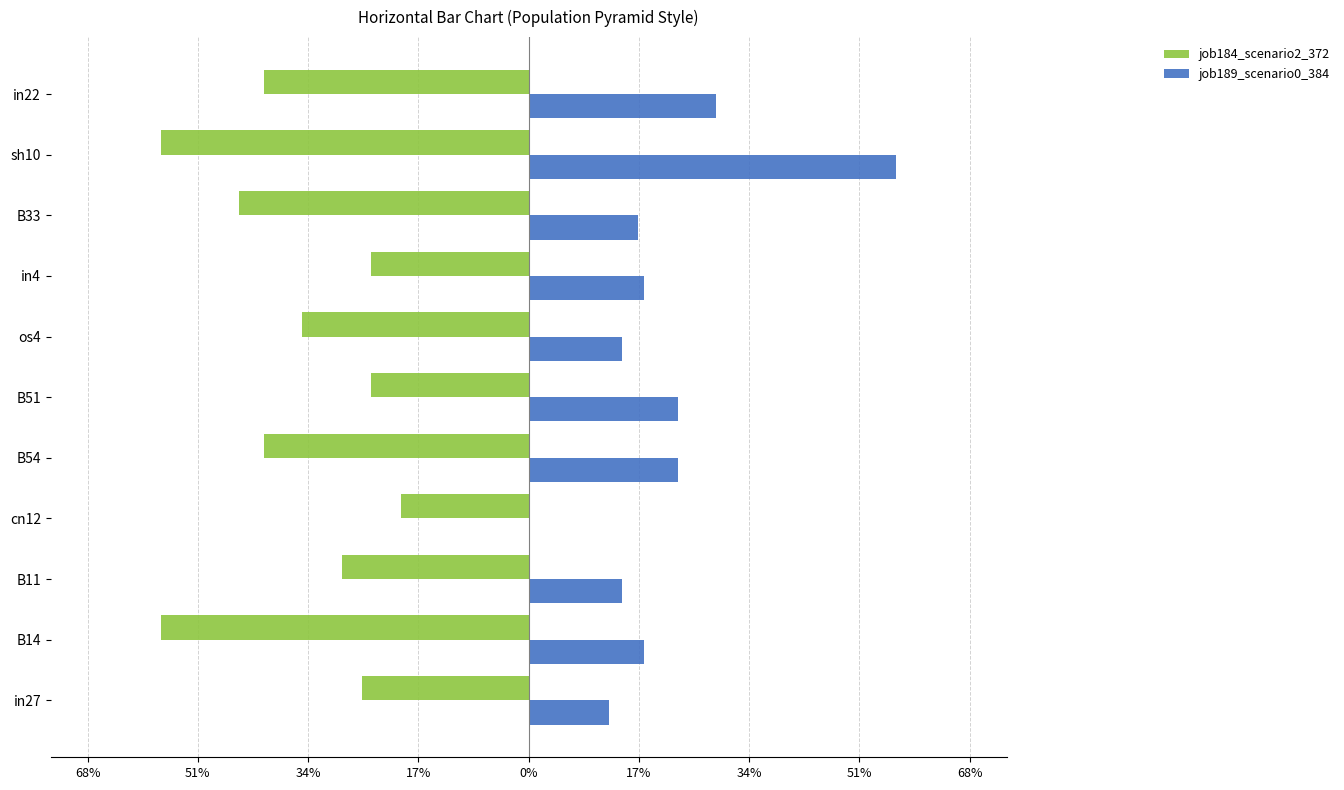

What are all the series names shown in the legend?

job184_scenario2_372, job189_scenario0_384